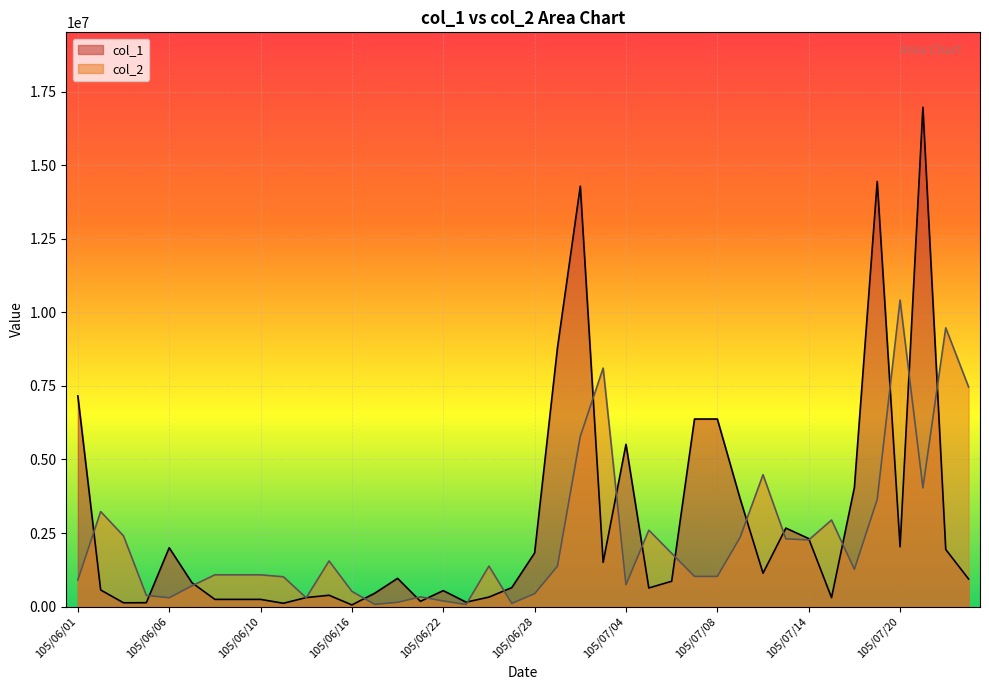

List the series in order of their peak value, highest first.

col_1, col_2